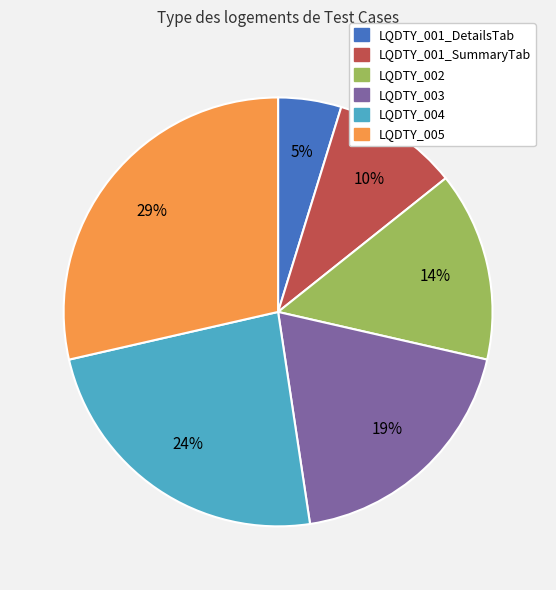

Rank the categories by value from lowest to highest.

LQDTY_001_DetailsTab, LQDTY_001_SummaryTab, LQDTY_002, LQDTY_003, LQDTY_004, LQDTY_005